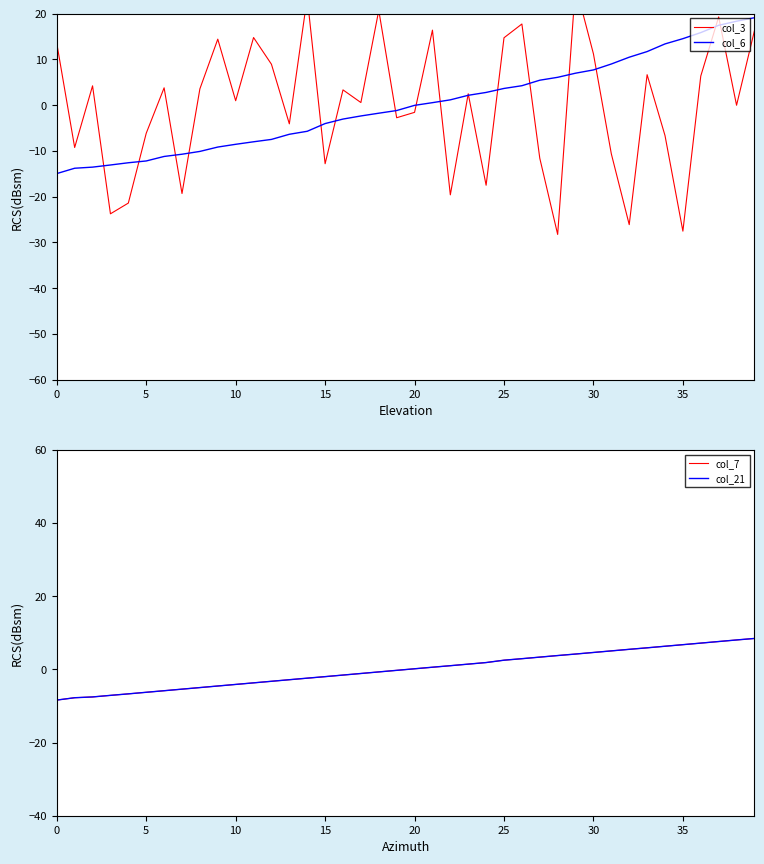

Which series changed the most between 15 and 17?

col_3